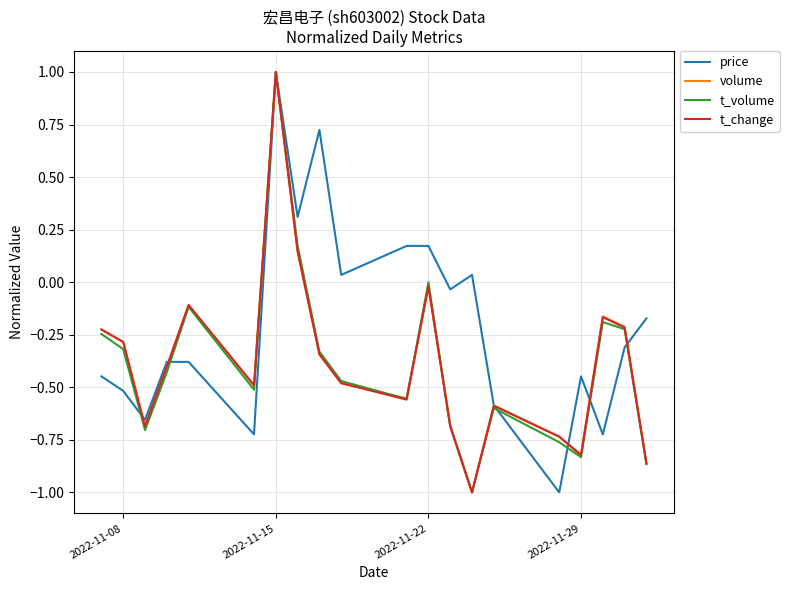

True or false: t_change has more than 1 interior local peaks.

True